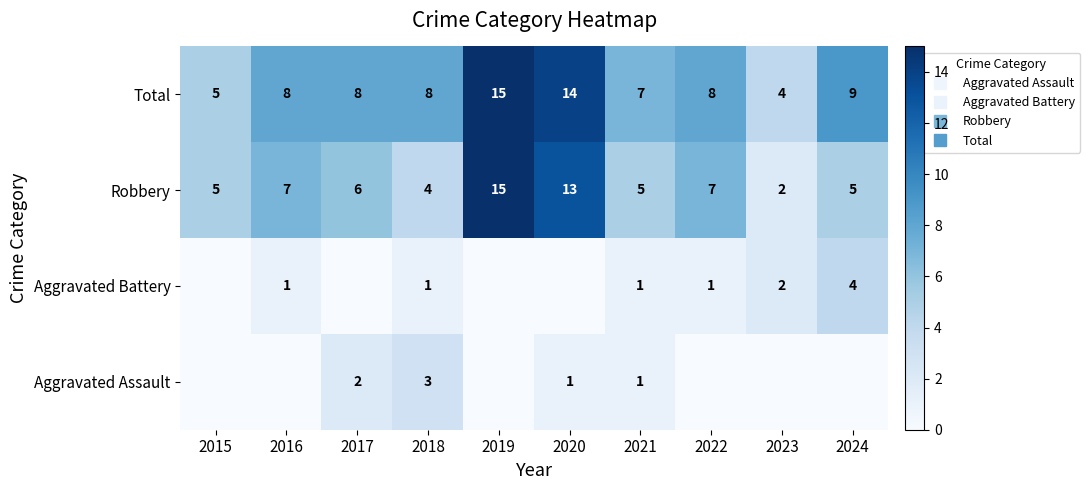

At 2015, list the series in order from smallest to largest.

Aggravated Assault, Aggravated Battery, Robbery, Total